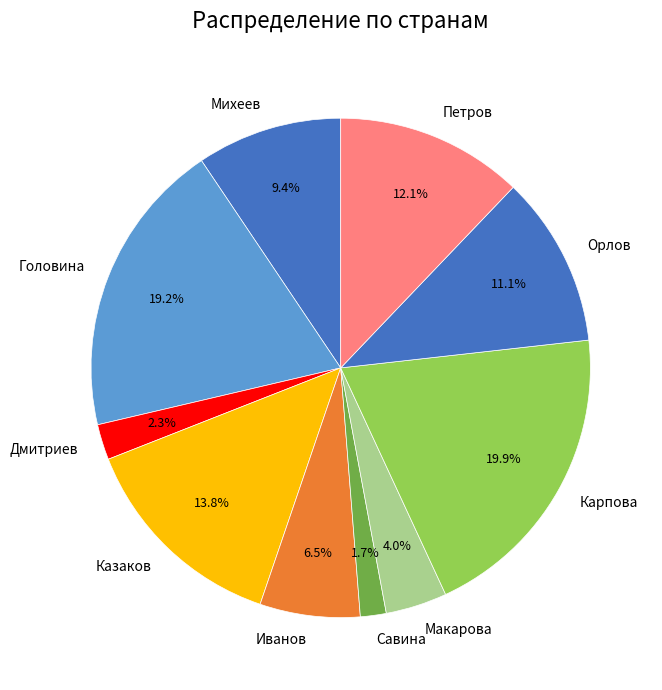

Rank the categories by value from lowest to highest.

Савина, Дмитриев, Макарова, Иванов, Михеев, Орлов, Петров, Казаков, Головина, Карпова